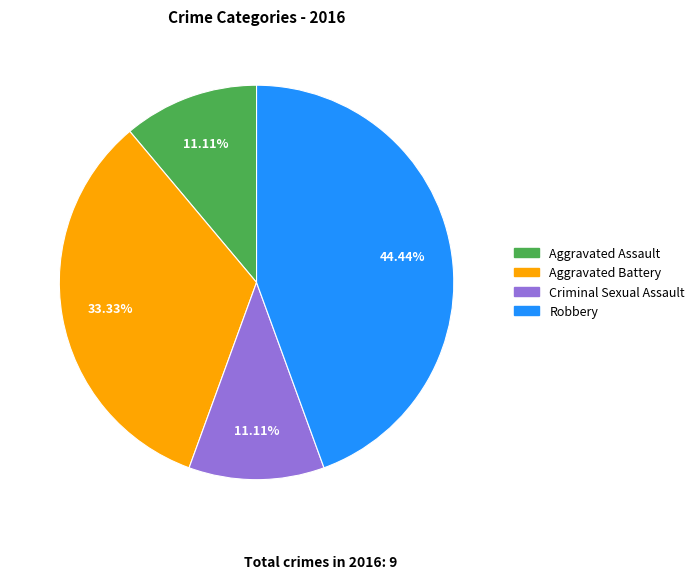

Between Aggravated Assault and Robbery, which is larger?

Robbery